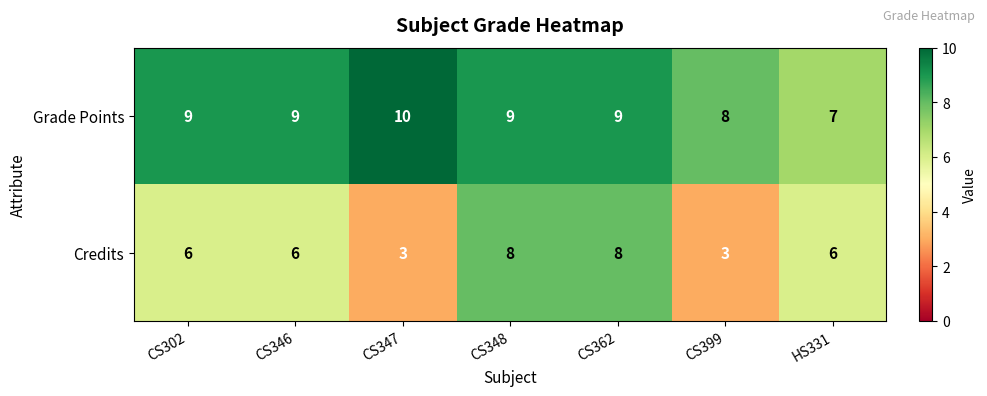

Which category has the highest value across all series?

CS347